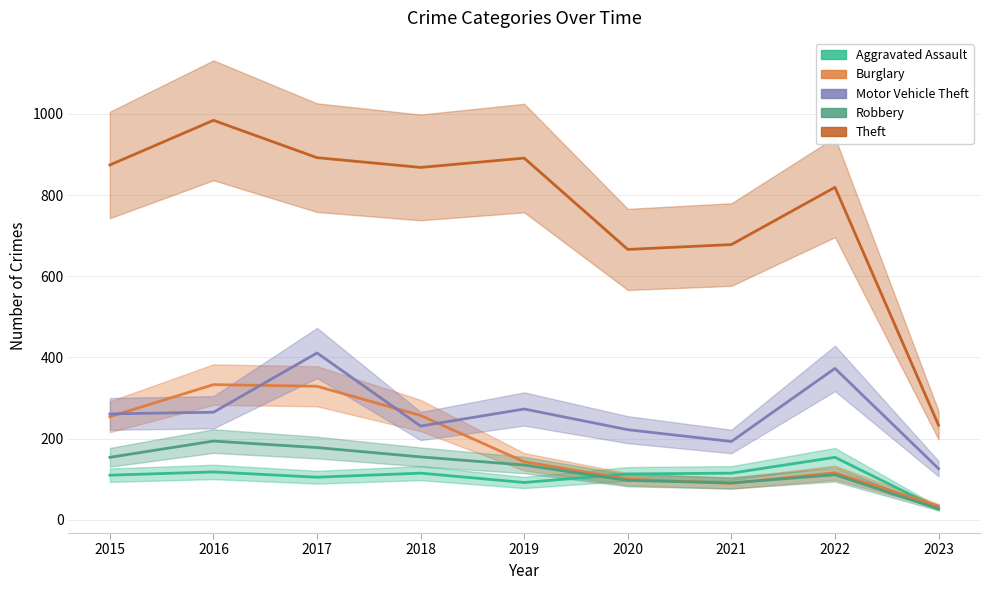

How many values in the Theft series exceed 868?

4